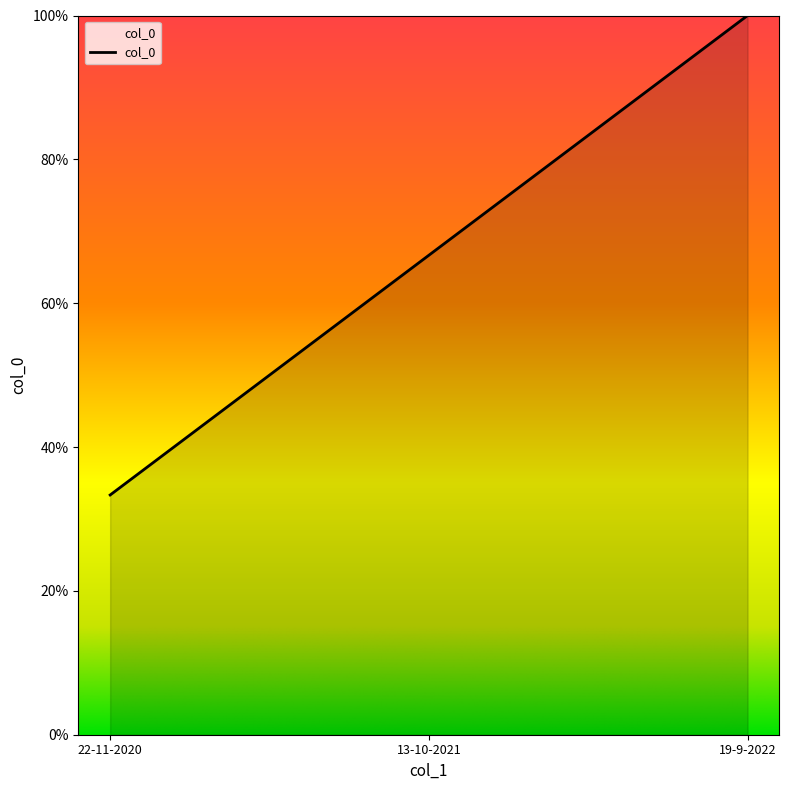

What is the label of the 3rd point from the right?

22-11-2020